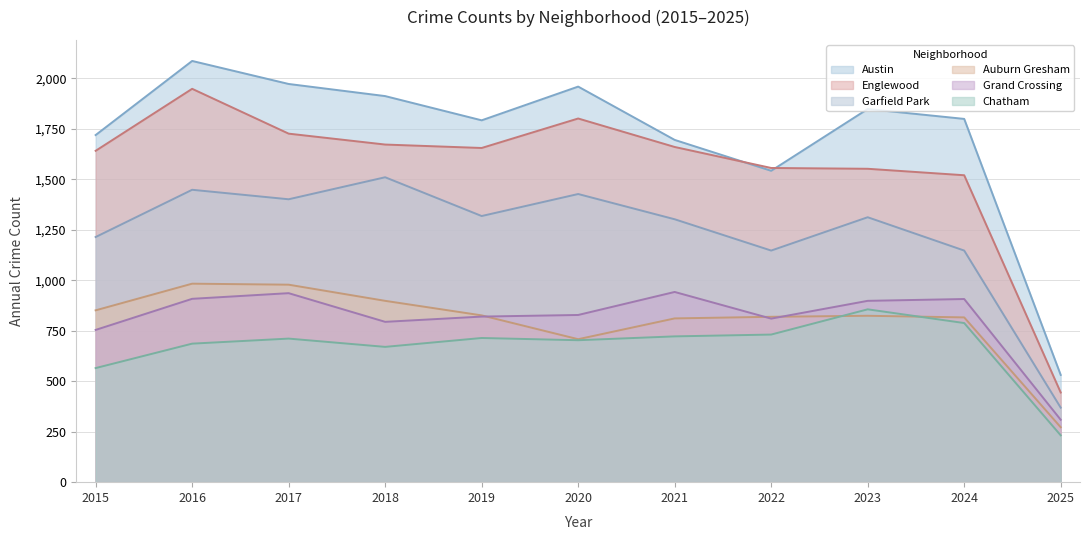

True or false: Chatham has a value of 686 at 2016.

True